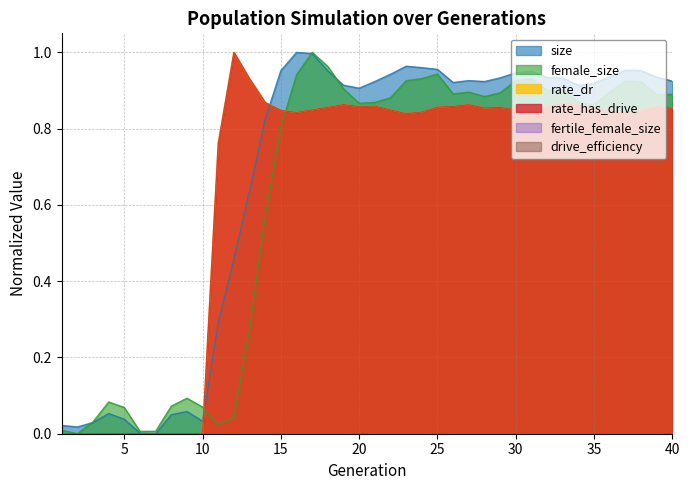

After their last crossing, which series has the higher values: female_size or size?

size